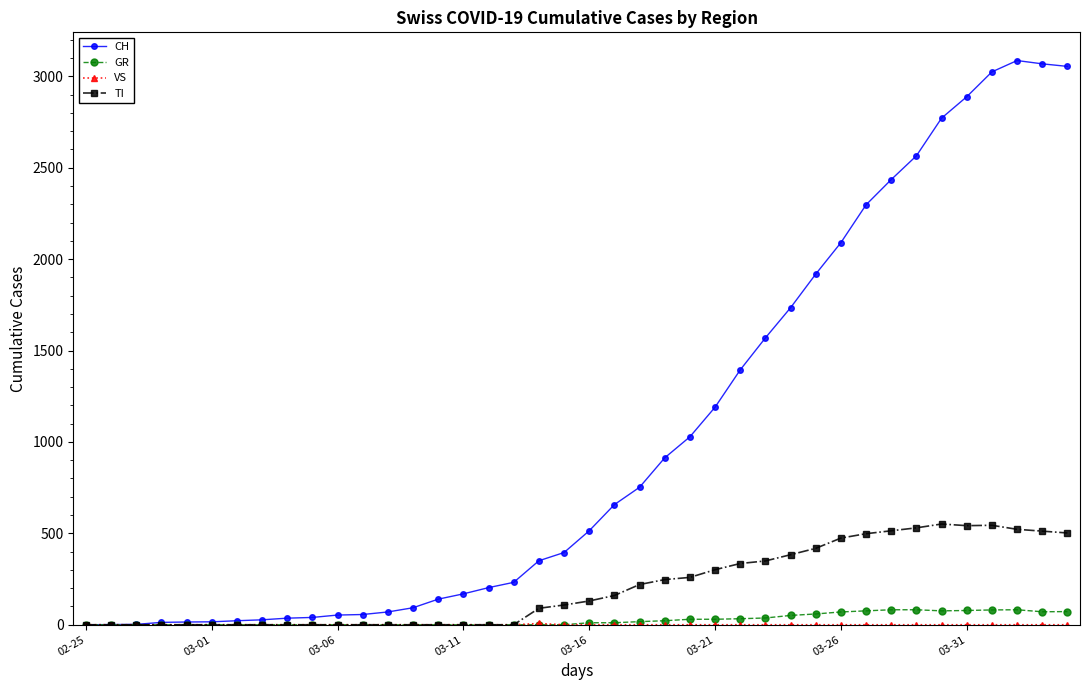

What is the highest value of the CH series?

3086